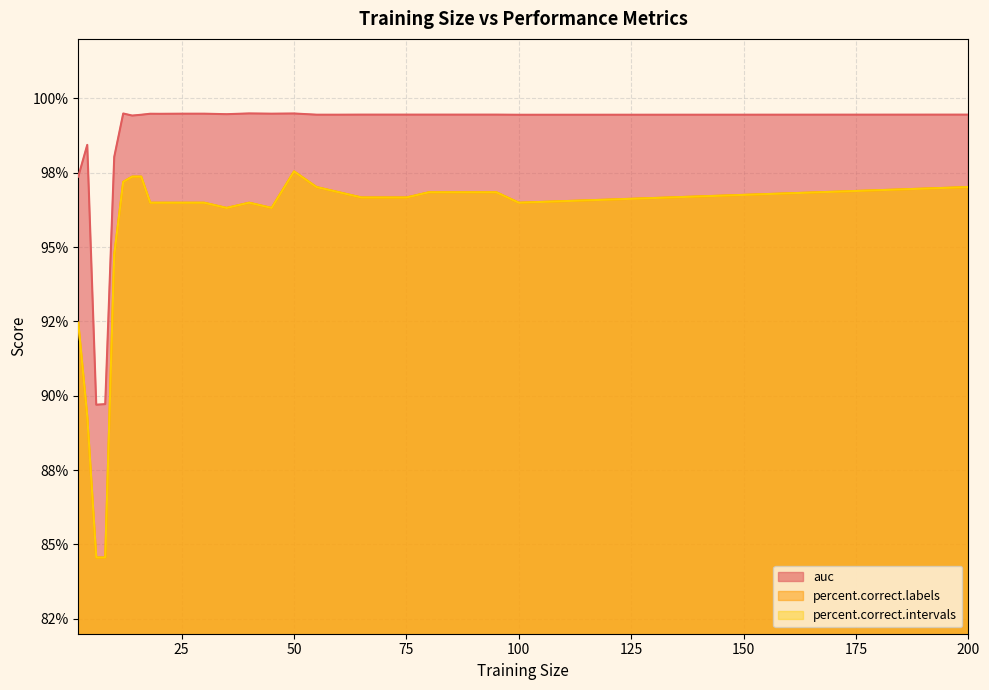

What is the approximate value of percent.correct.labels at 18?

96.5